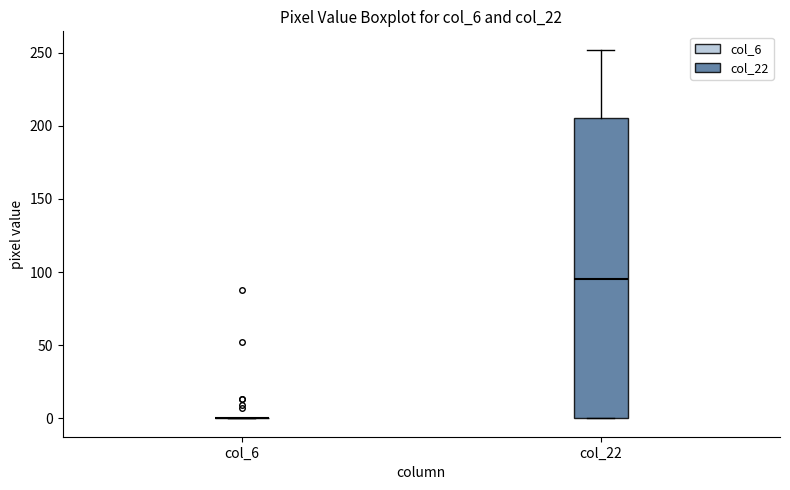

Reading left to right, transcribe this box plot: for each box, give where its median line is, the range the box spans, and where its two whiskers end, as read against the y-axis. The values are not printed on the chart, so give them approximately, as read against the axis.

col_6: box collapsed to a line at 0, whiskers 0 to 0
col_22: median 95, box 0 to 205, whiskers 0 to 250